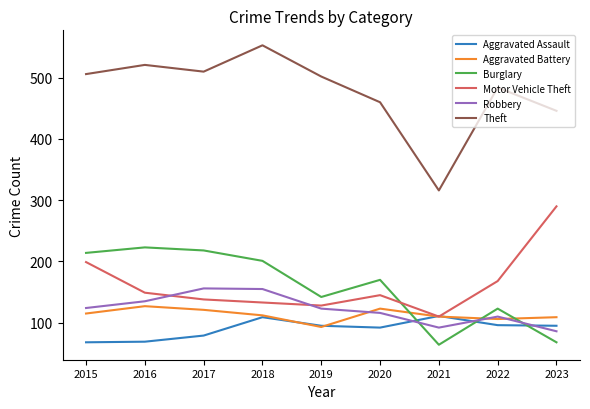

Which category has the highest value in the Burglary series?

2016